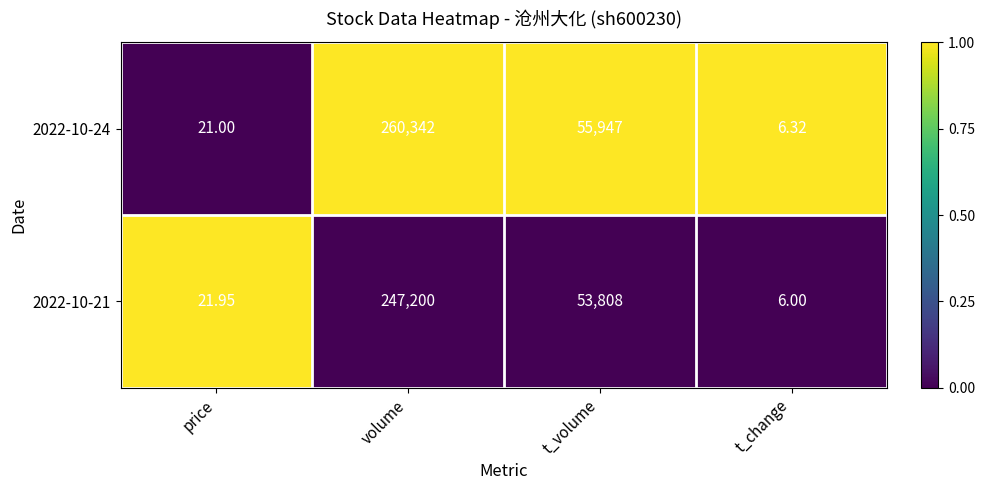

Is the value of 2022-10-24 at t_volume greater than the value of 2022-10-21 at t_change?

Yes